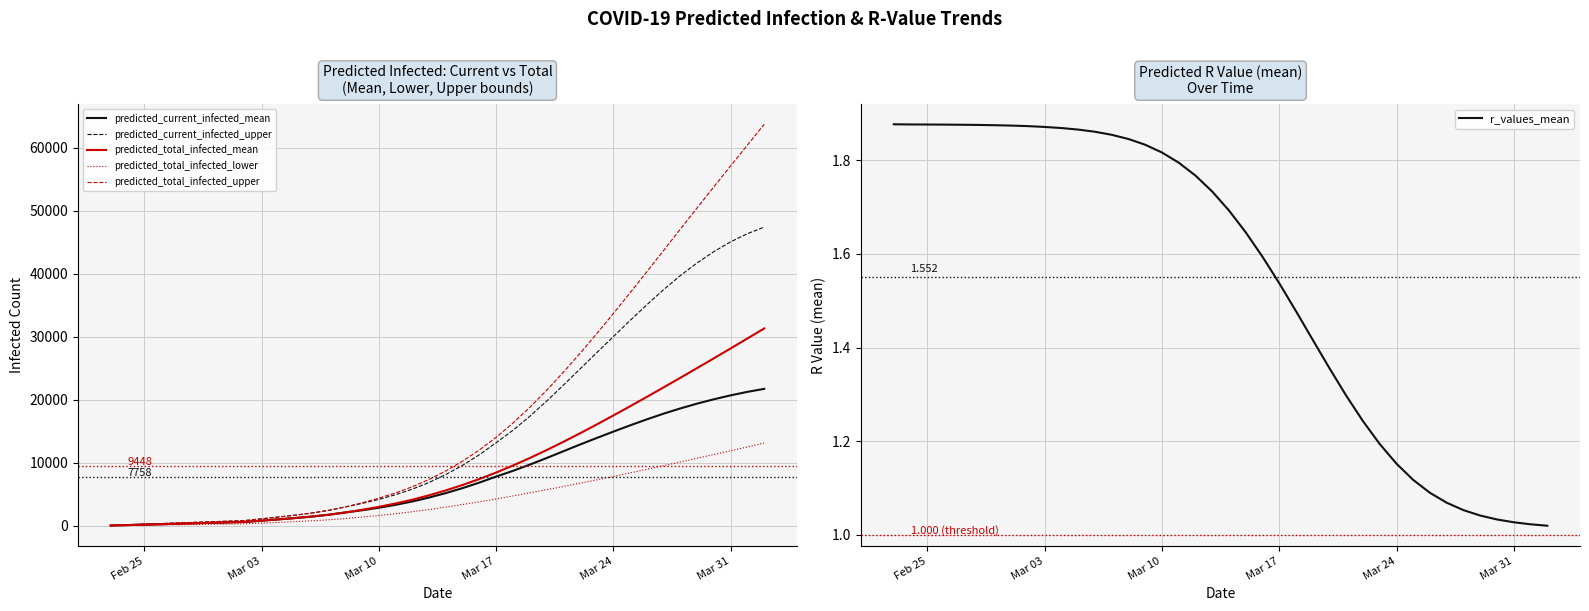

What is the label of the 31st point from the right?

Mar 03